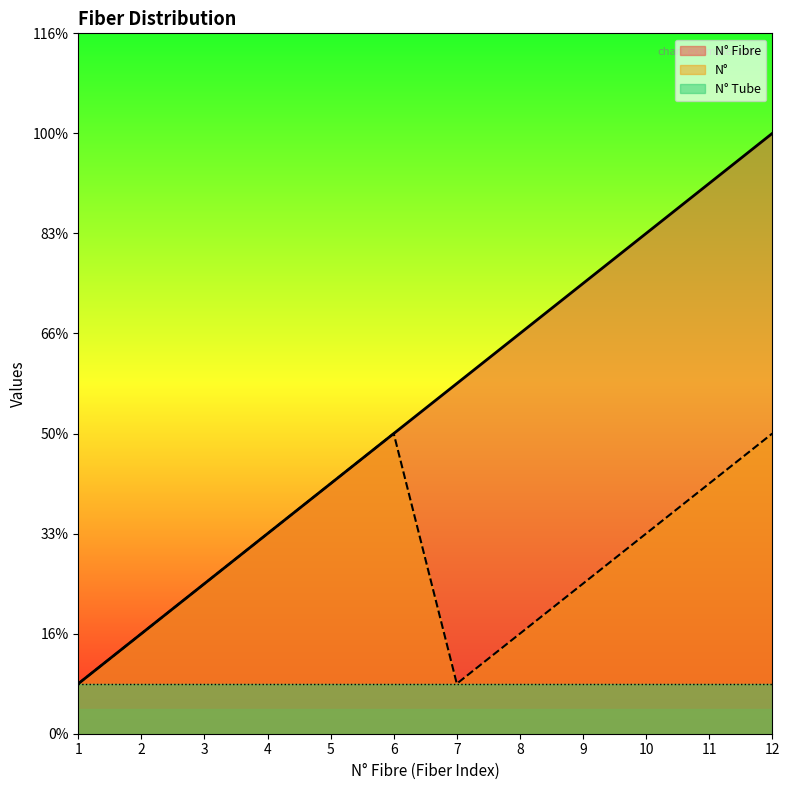

What is the average value of the N° series?

4